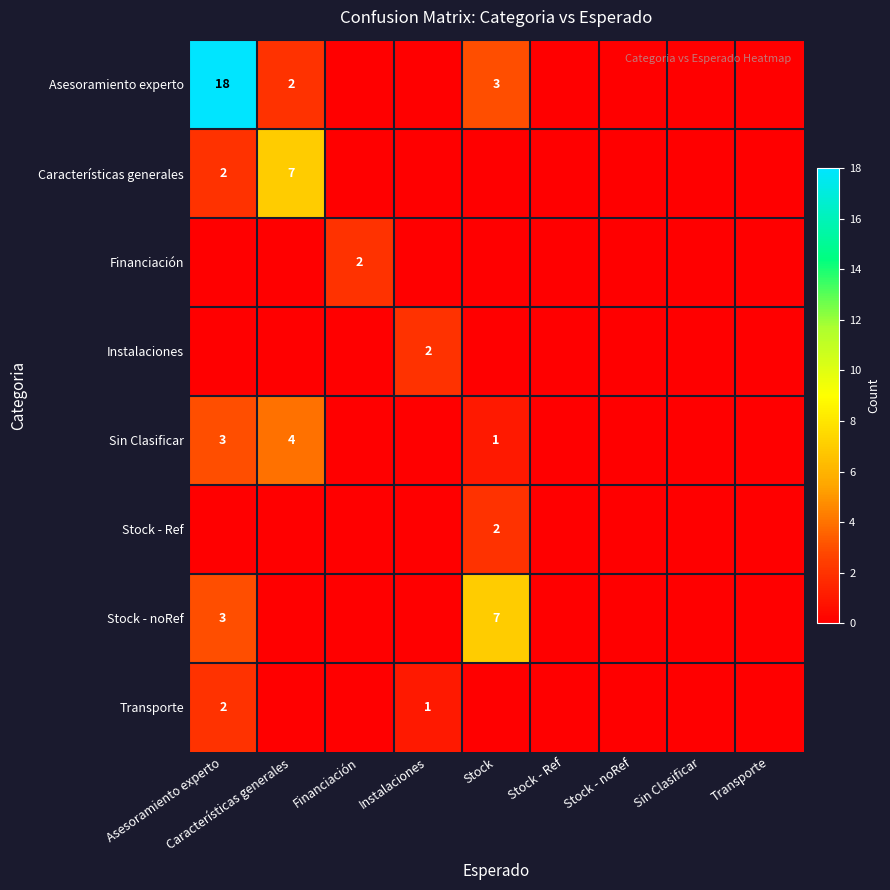

Rank the categories by Financiación value from highest to lowest.

Financiación, Asesoramiento experto, Características generales, Instalaciones, Stock, Stock - Ref, Stock - noRef, Sin Clasificar, Transporte